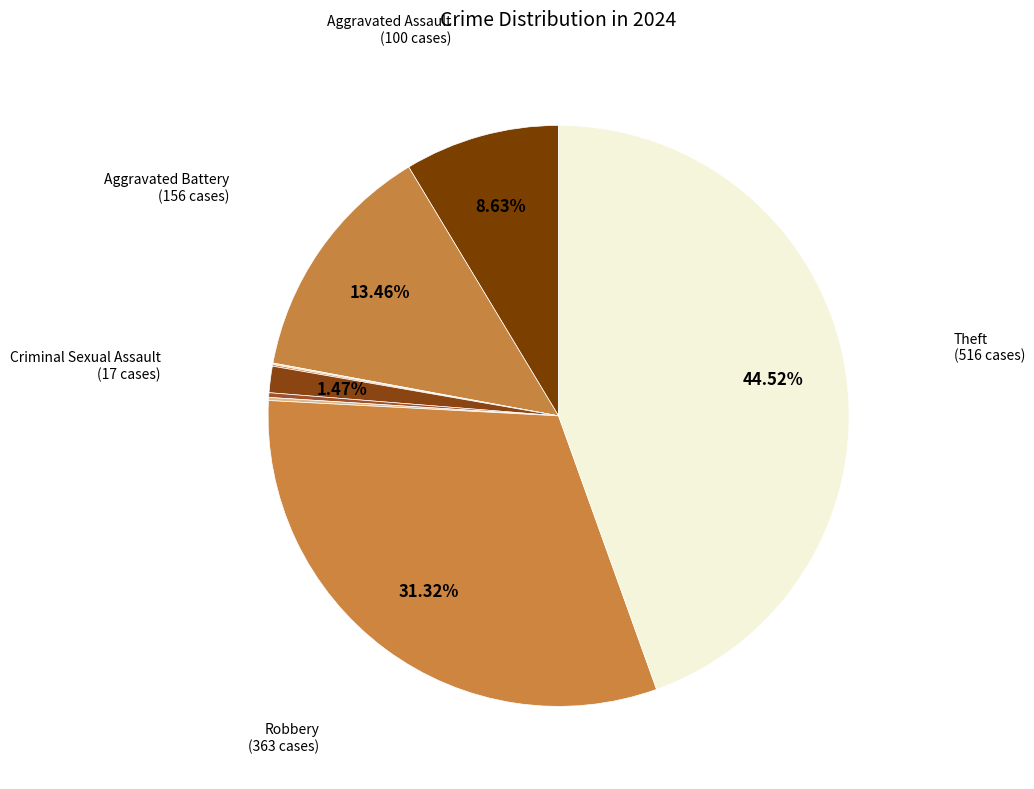

What is the largest slice in the pie chart?

Theft